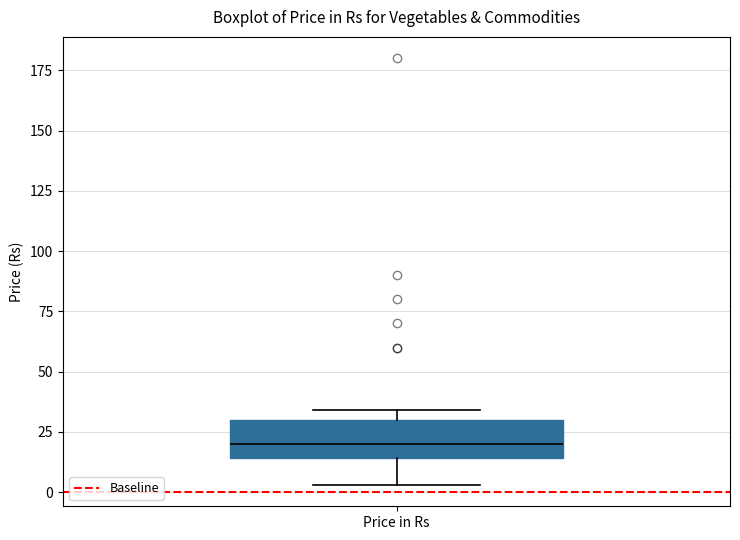

Where is the upper edge of the box for Price in Rs on the y-axis? The values are not printed on the chart, so give them approximately, as read against the axis.

30